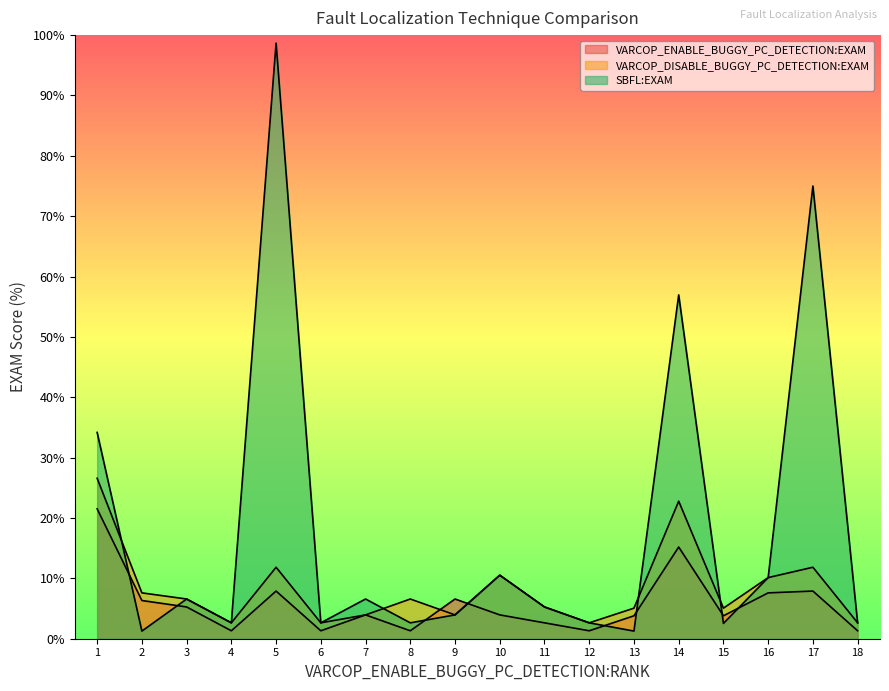

True or false: VARCOP_DISABLE_BUGGY_PC_DETECTION:EXAM and VARCOP_ENABLE_BUGGY_PC_DETECTION:EXAM cross at least once.

True